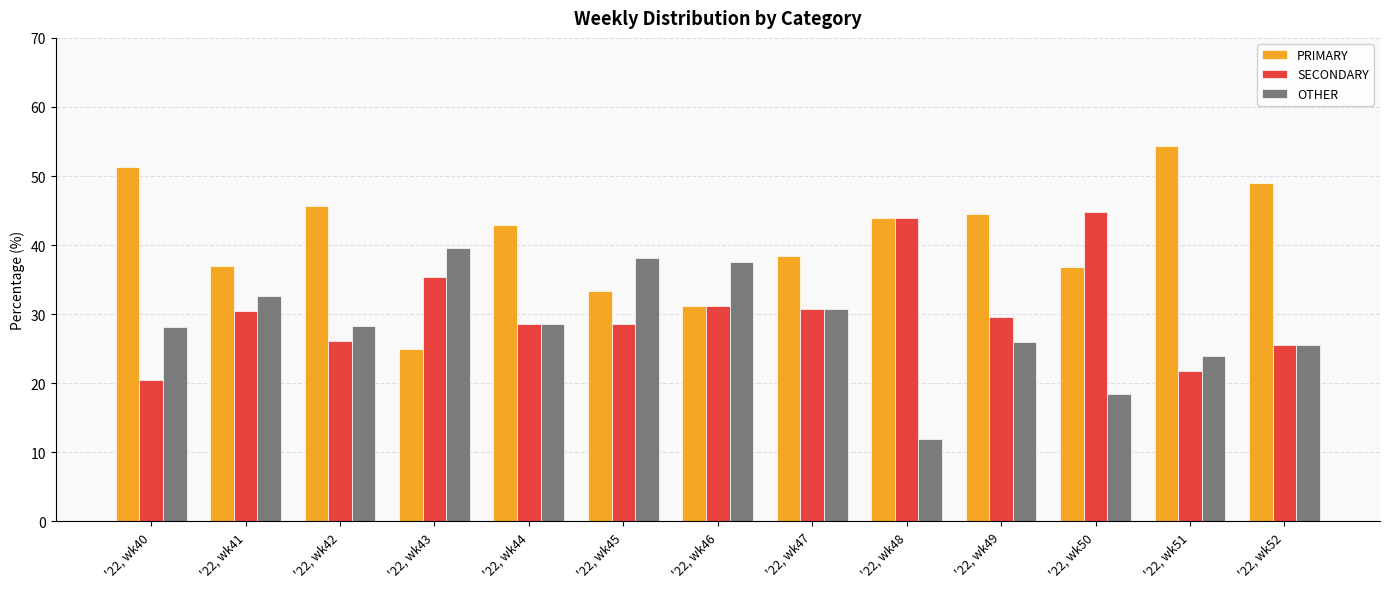

Which series changed the most between '22, wk43 and '22, wk50?

OTHER